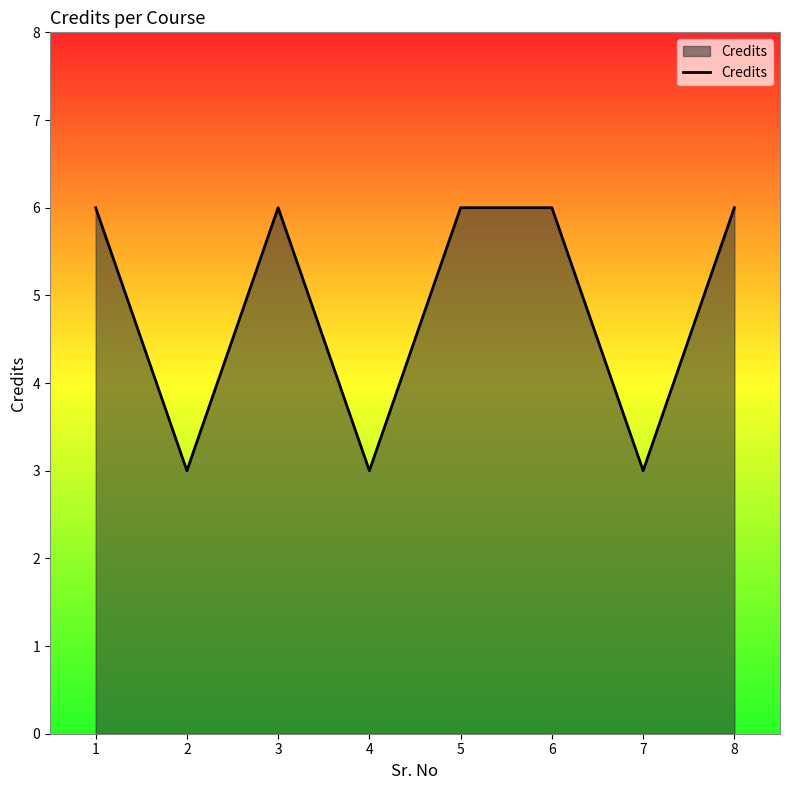

True or false: the data shows 4 at 1.

False